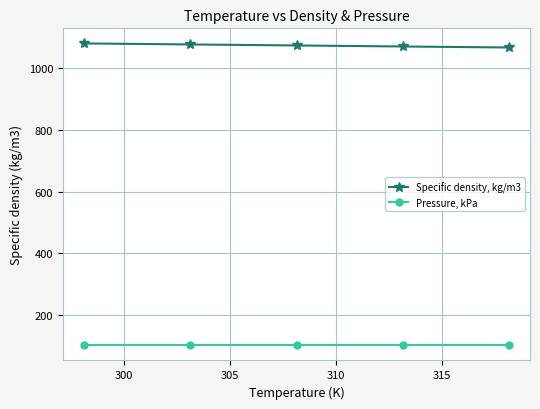

What is the lowest value of the Pressure, kPa series?

101.3